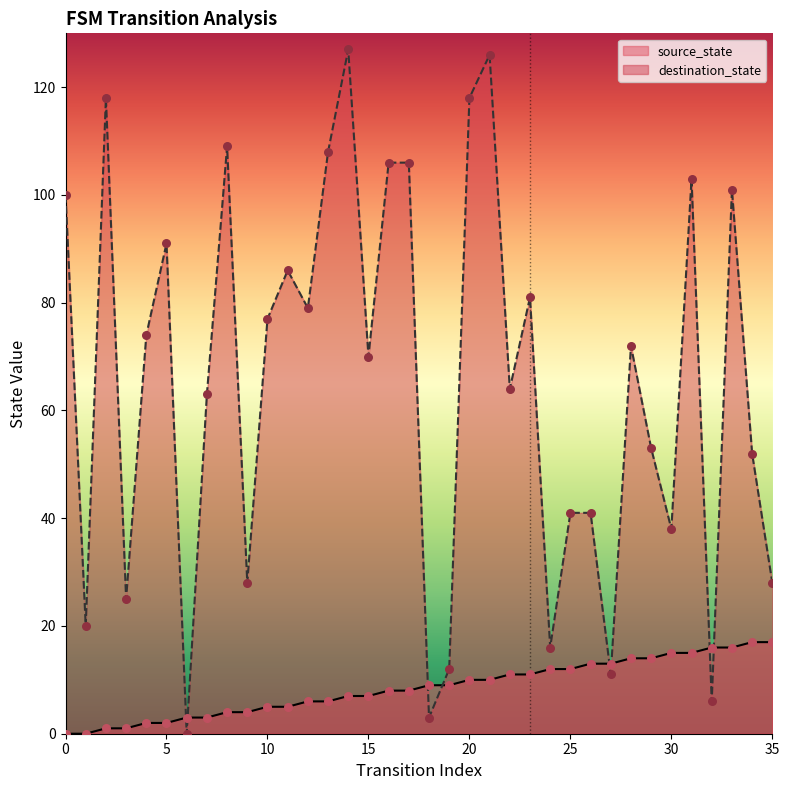

At which category is the sum across all series the highest?

21